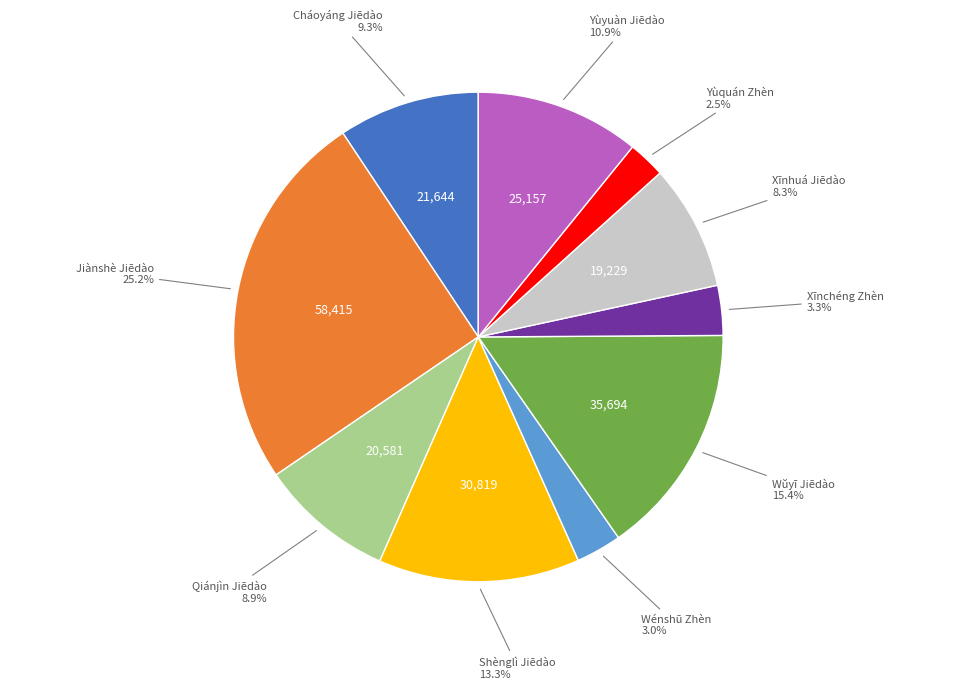

Does any single category account for the majority?

No